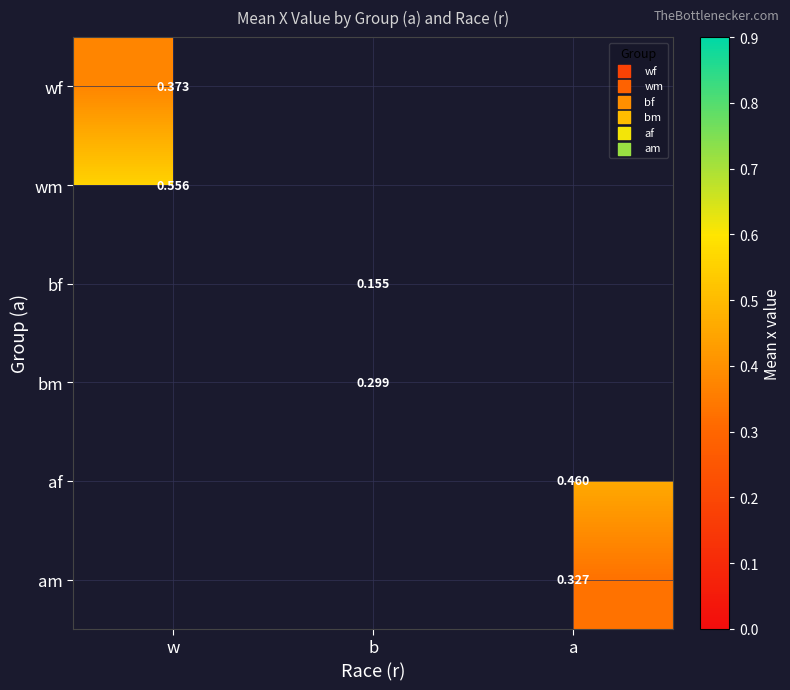

Is the value of wf at w greater than the value of am at a?

Yes